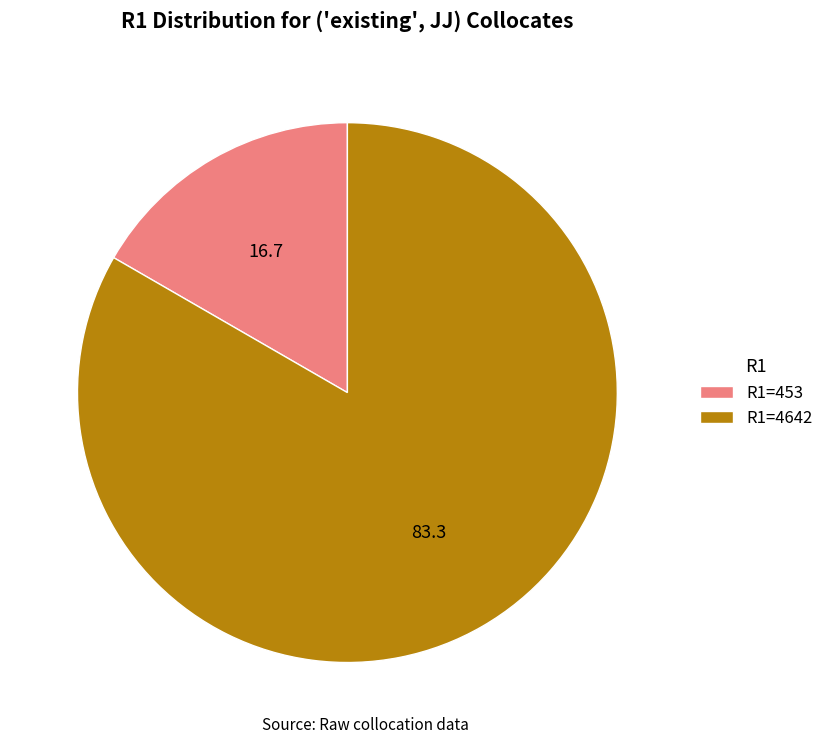

What is the ratio of the value at R1=4642 to the value at R1=453?

5.0